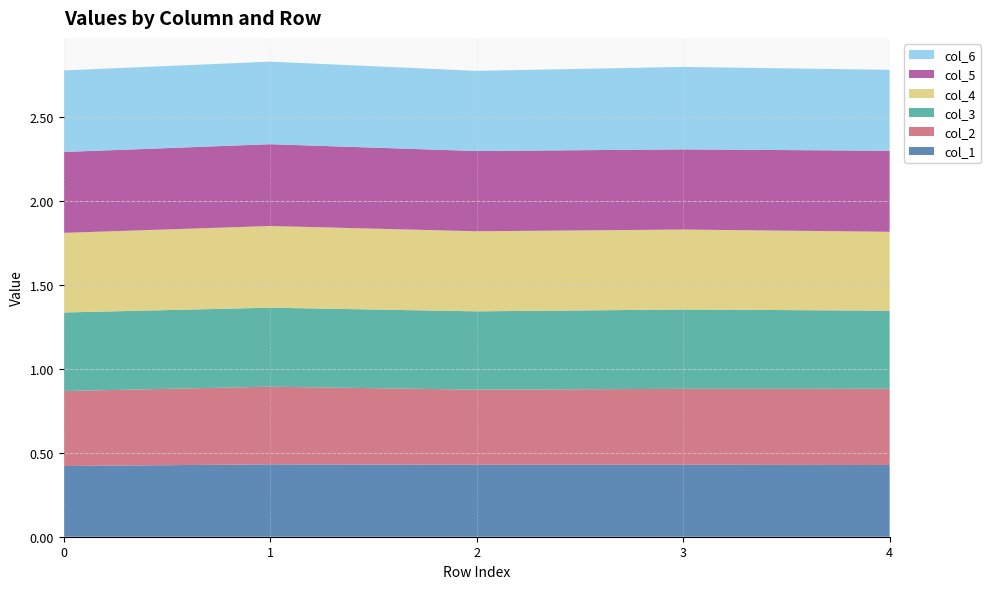

Reading right to left, list all the values displayed in this chart.

col_1: 4=0.4	3=0.4	2=0.4	1=0.4	0=0.4
col_2: 4=0.5	3=0.5	2=0.4	1=0.5	0=0.4
col_3: 4=0.5	3=0.5	2=0.5	1=0.5	0=0.5
col_4: 4=0.5	3=0.5	2=0.5	1=0.5	0=0.5
col_5: 4=0.5	3=0.5	2=0.5	1=0.5	0=0.5
col_6: 4=0.5	3=0.5	2=0.5	1=0.5	0=0.5